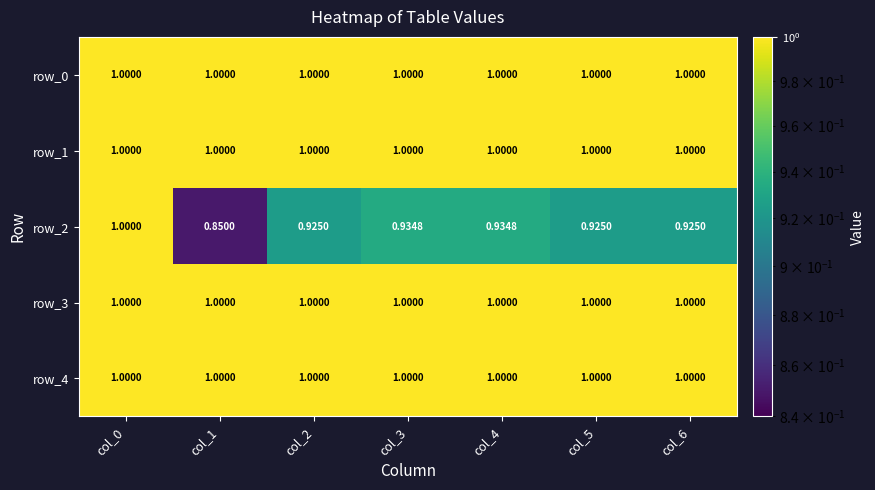

What is the highest value of the row_0 series?

1.0